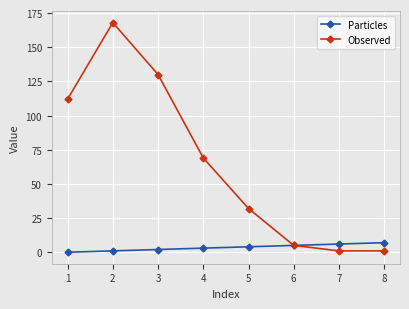

At how many categories does at least one series exceed 37?

4